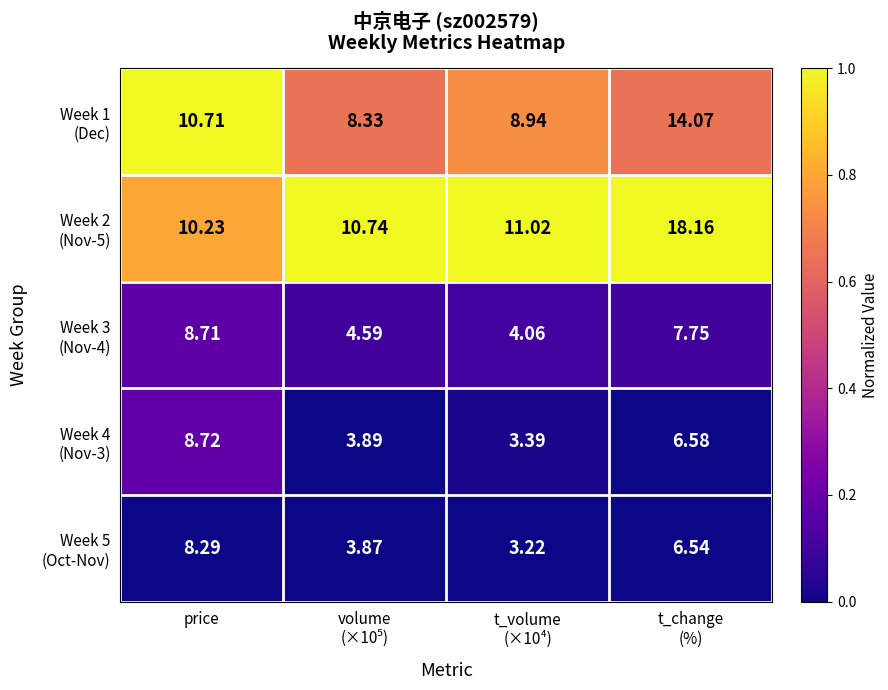

How many data points does each series have?

4